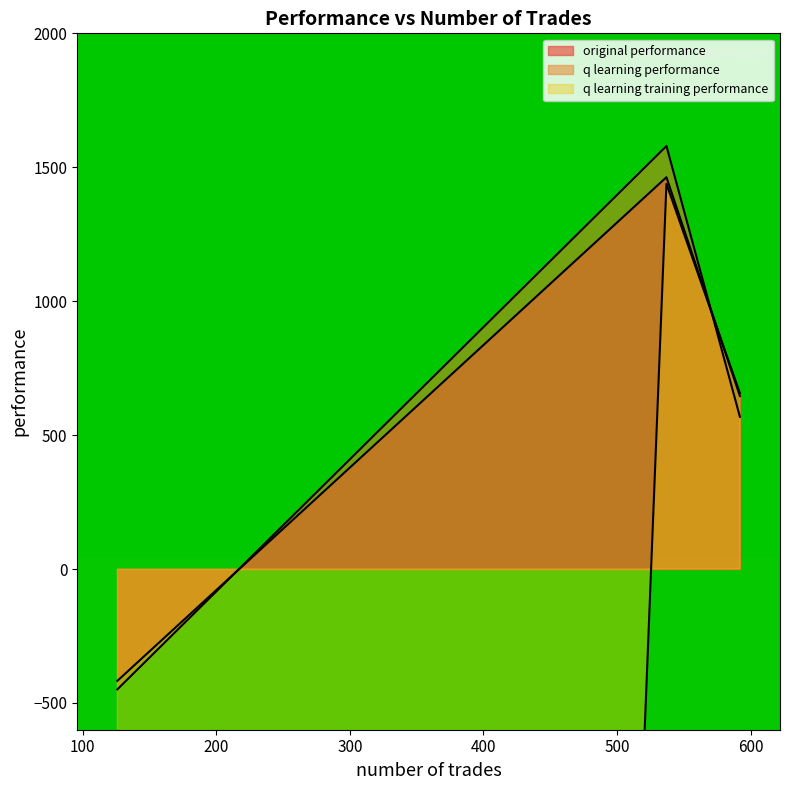

What is the approximate value of original performance at 537?

1462.8